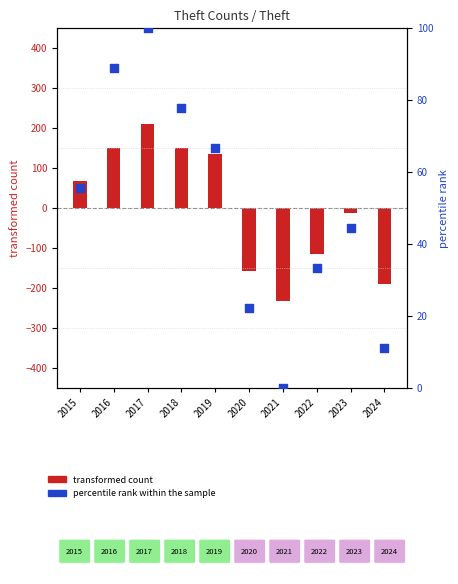

Is the value of transformed count at 2021 greater than the value of percentile rank within the sample at 2021?

No